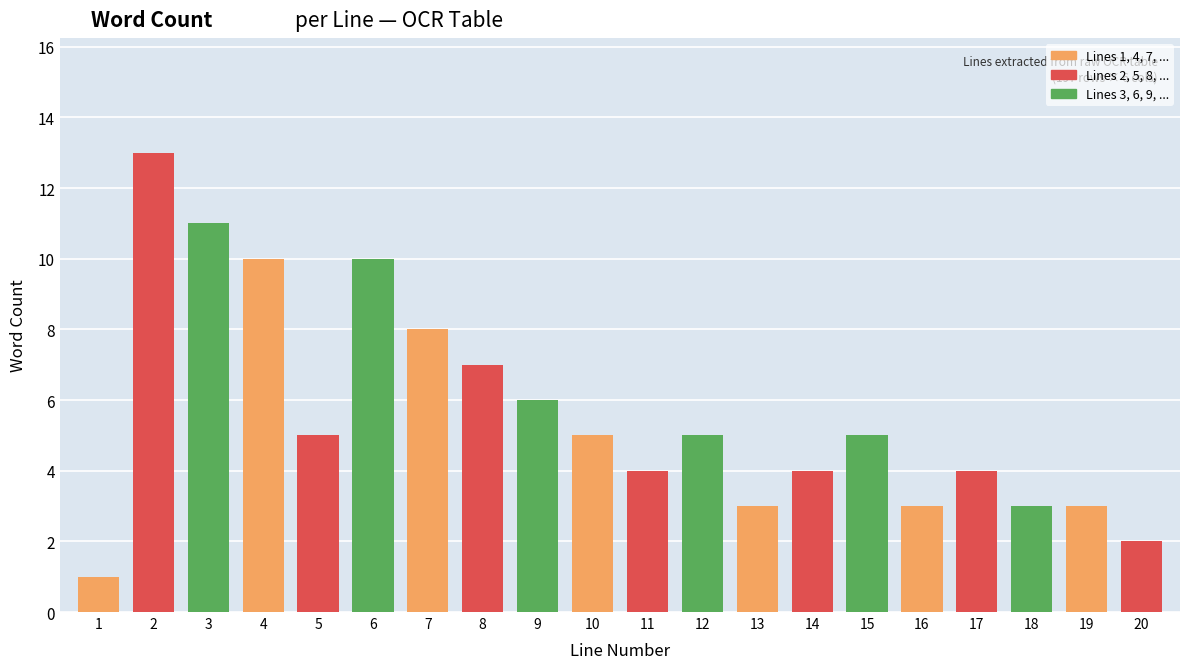

Reading left to right, what are all the values shown in this chart?

1	13	11	10	5	10	8	7	6	5	4	5	3	4	5	3	4	3	3	2